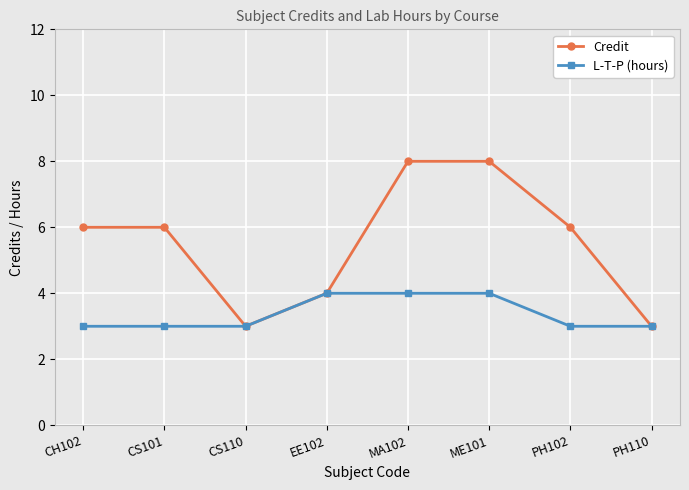

Reading left to right, list all the values displayed in this chart.

Credit: 6	6	3	4	8	8	6	3
L-T-P (hours): 3	3	3	4	4	4	3	3